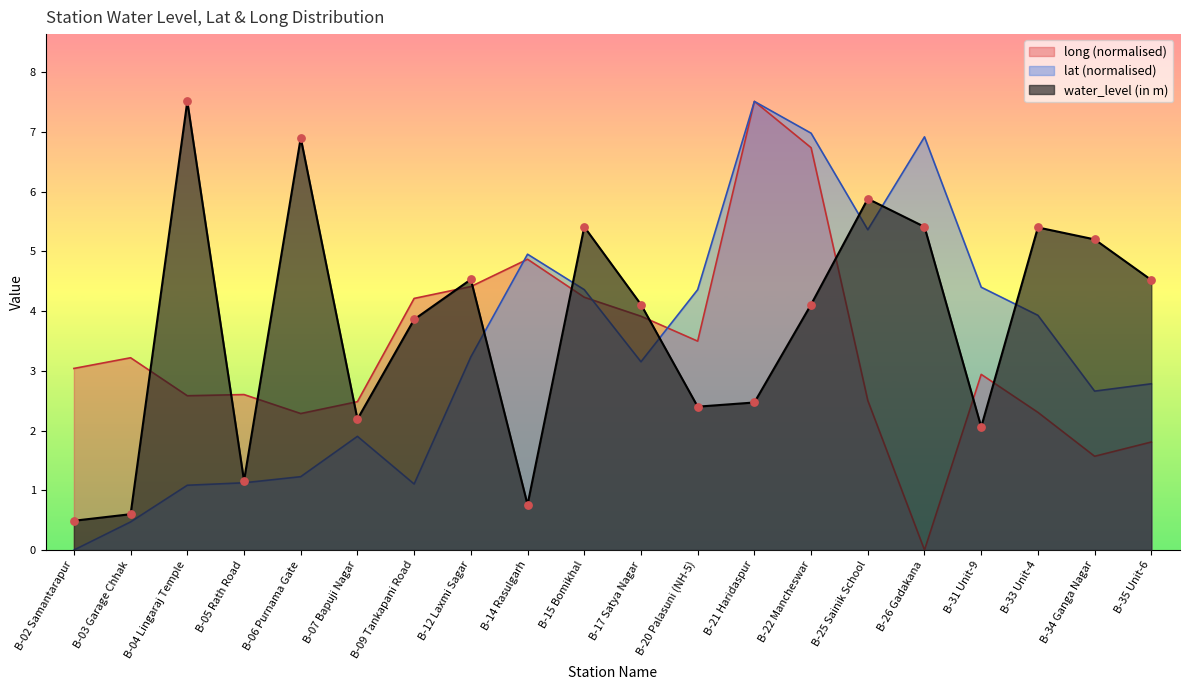

What are all the series names shown in the legend?

long (normalised), lat (normalised), water_level (in m)